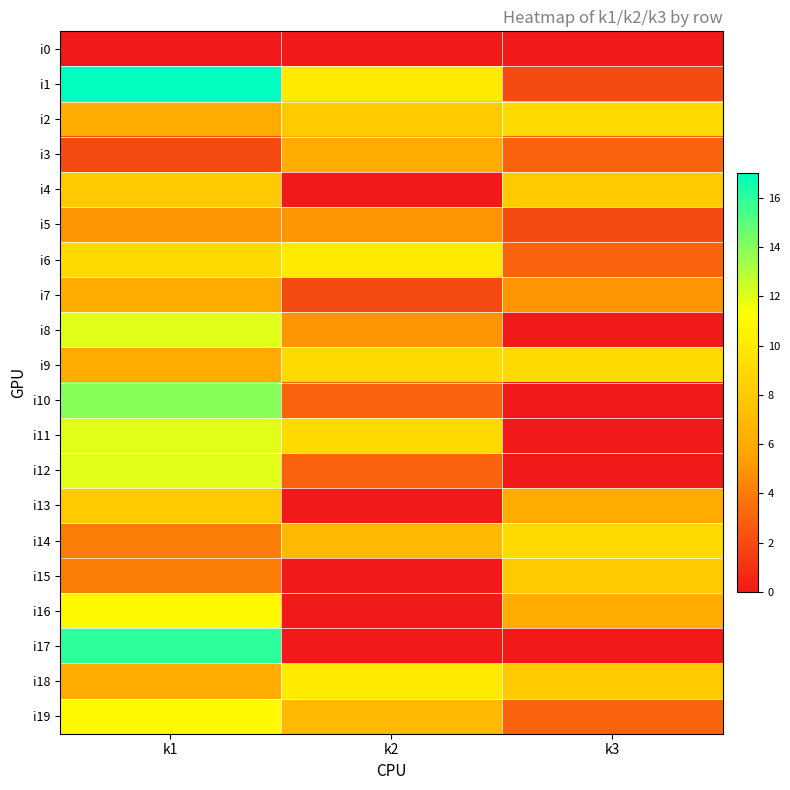

Which label corresponds to the smallest value in the chart?

k1